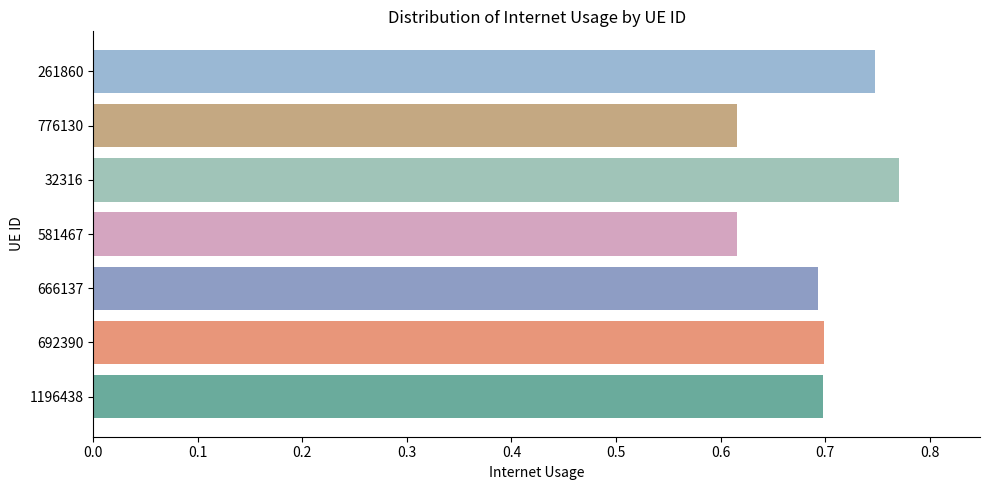

The value at 776130 is 0.4. True or false?

False